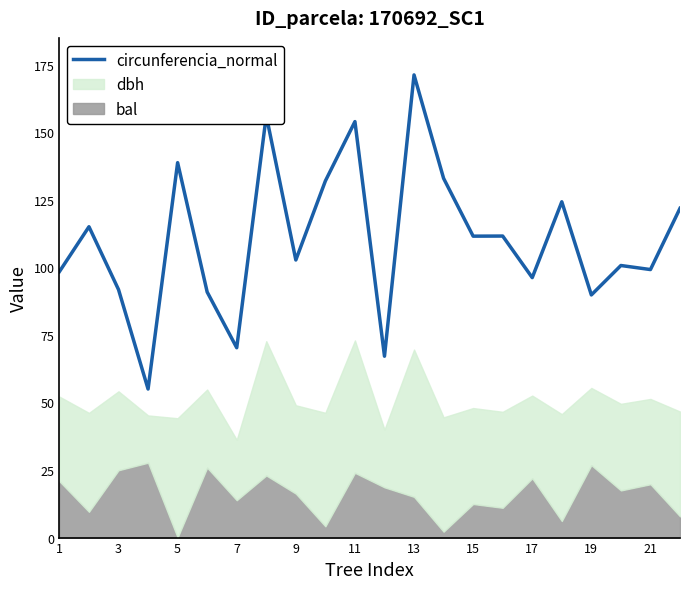

The chart shows a value of 130.1 at 11. True or false?

False